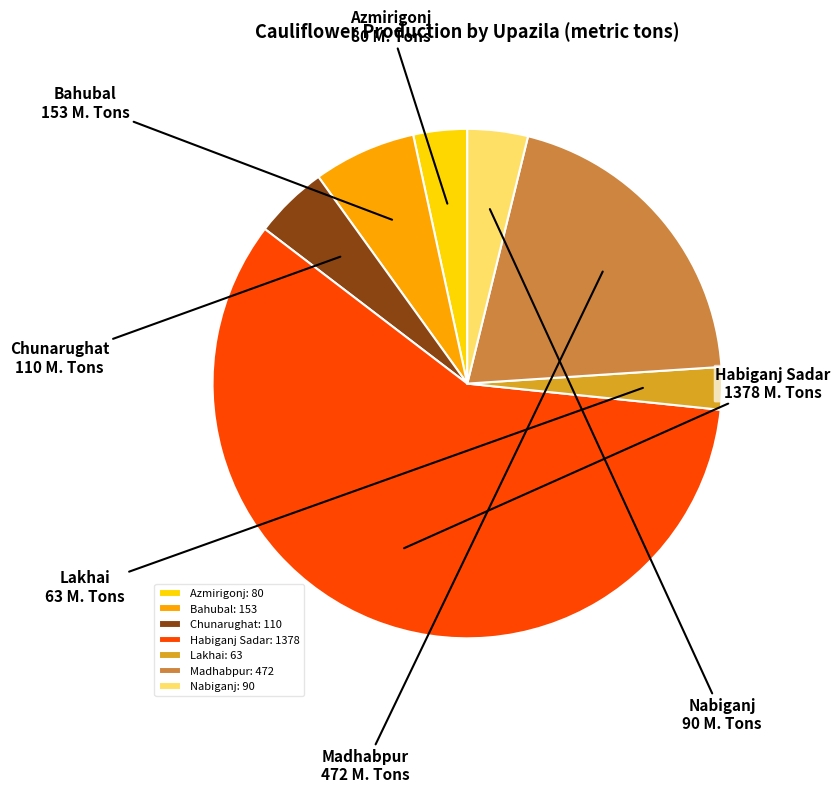

What is the ratio of the value at Madhabpur: 472 to the value at Azmirigonj: 80?

5.9